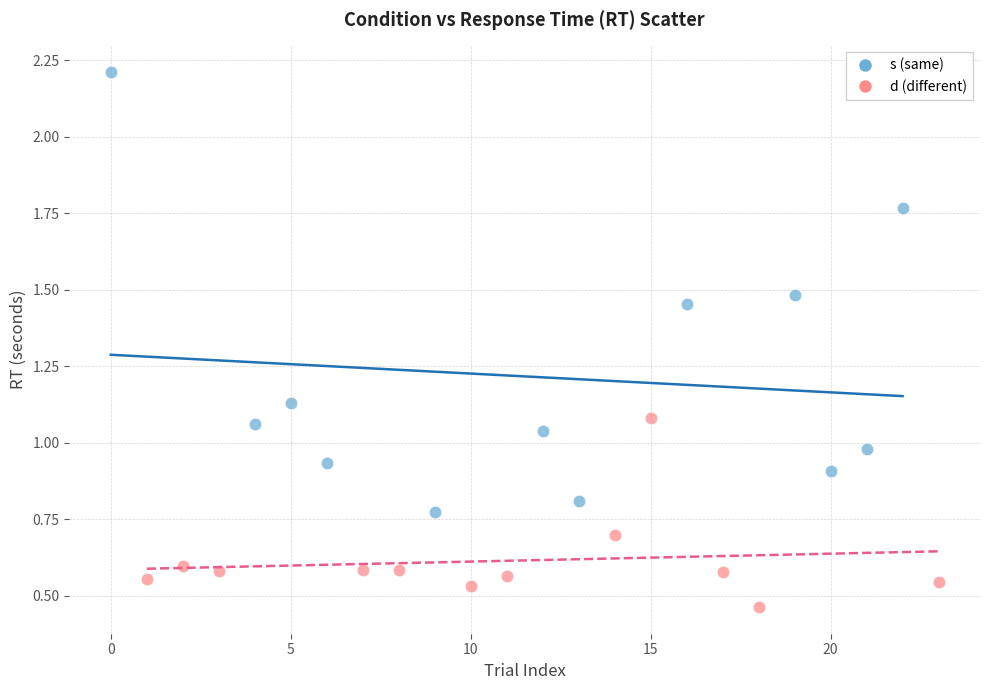

What are all the series names shown in the legend?

s (same), d (different)